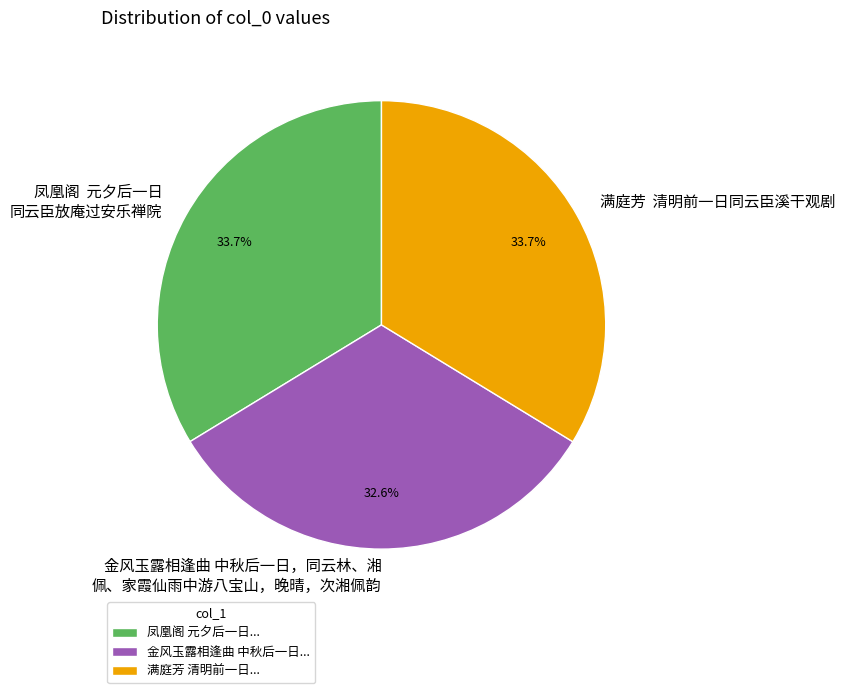

How many slices are in this pie chart?

3